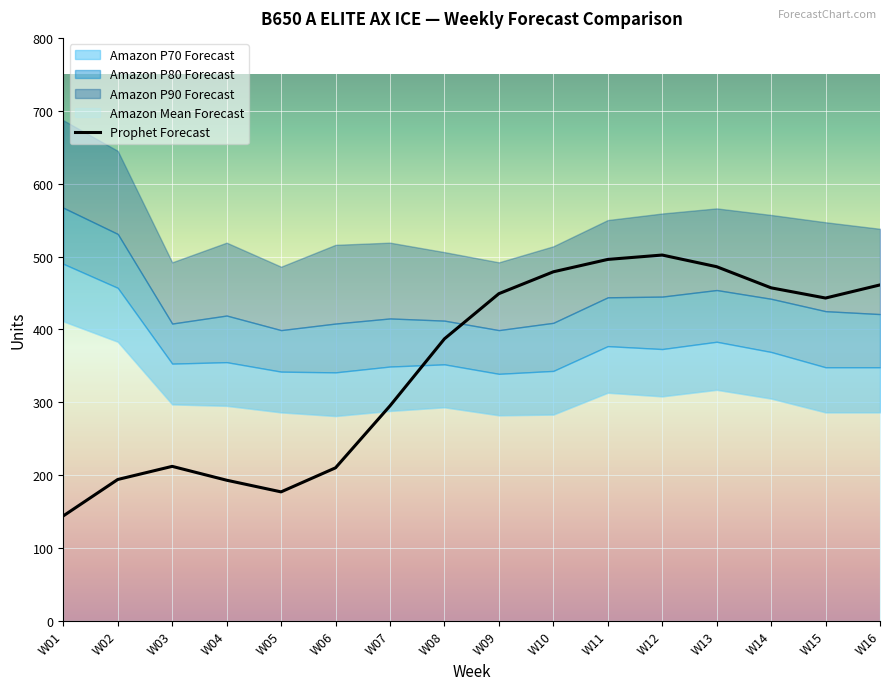

Where is Prophet Forecast nearest to the value 323?

W07